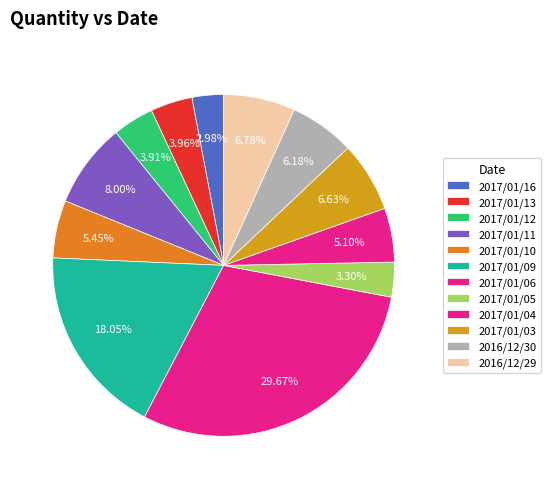

What is the total percentage of 2017/01/09 and 2017/01/13?

22.0%